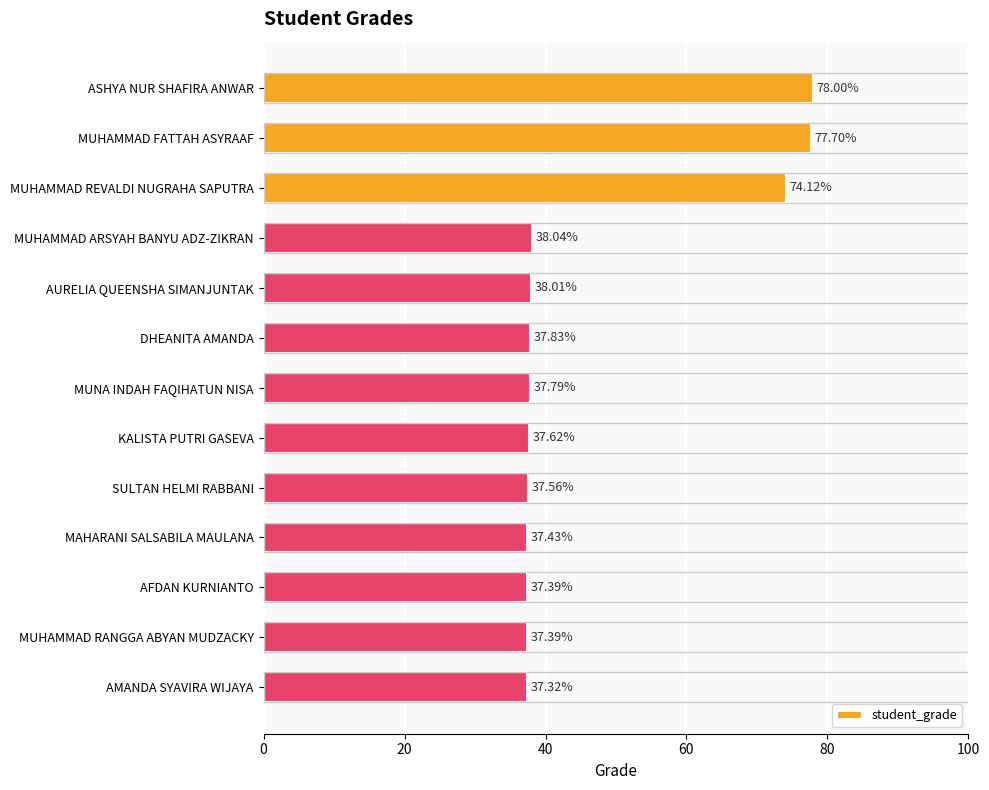

What is the difference between the maximum and second lowest values?

40.6